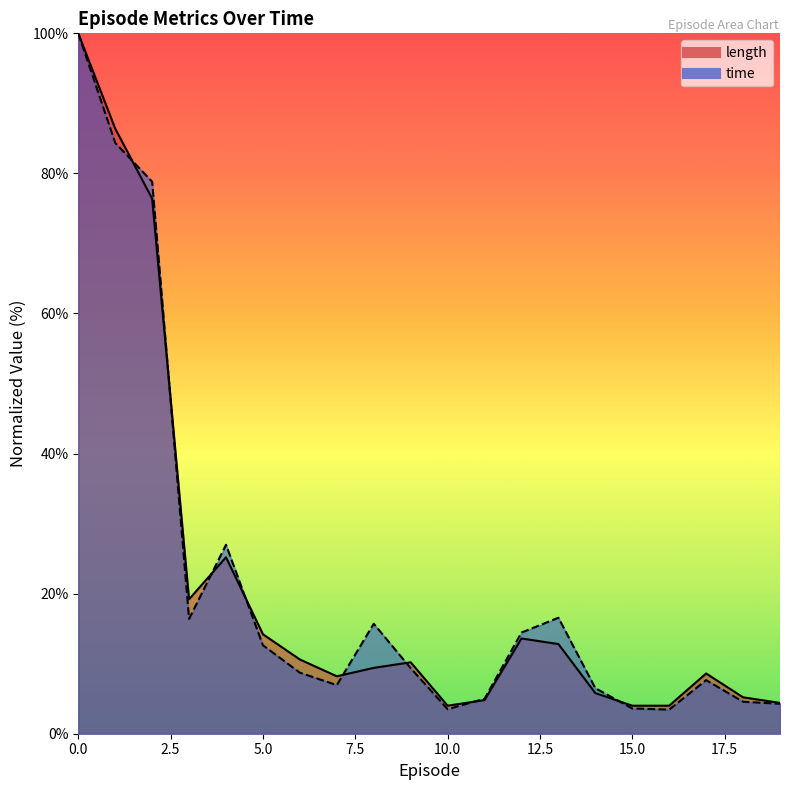

Does the chart display data point markers on the line(s)?

No